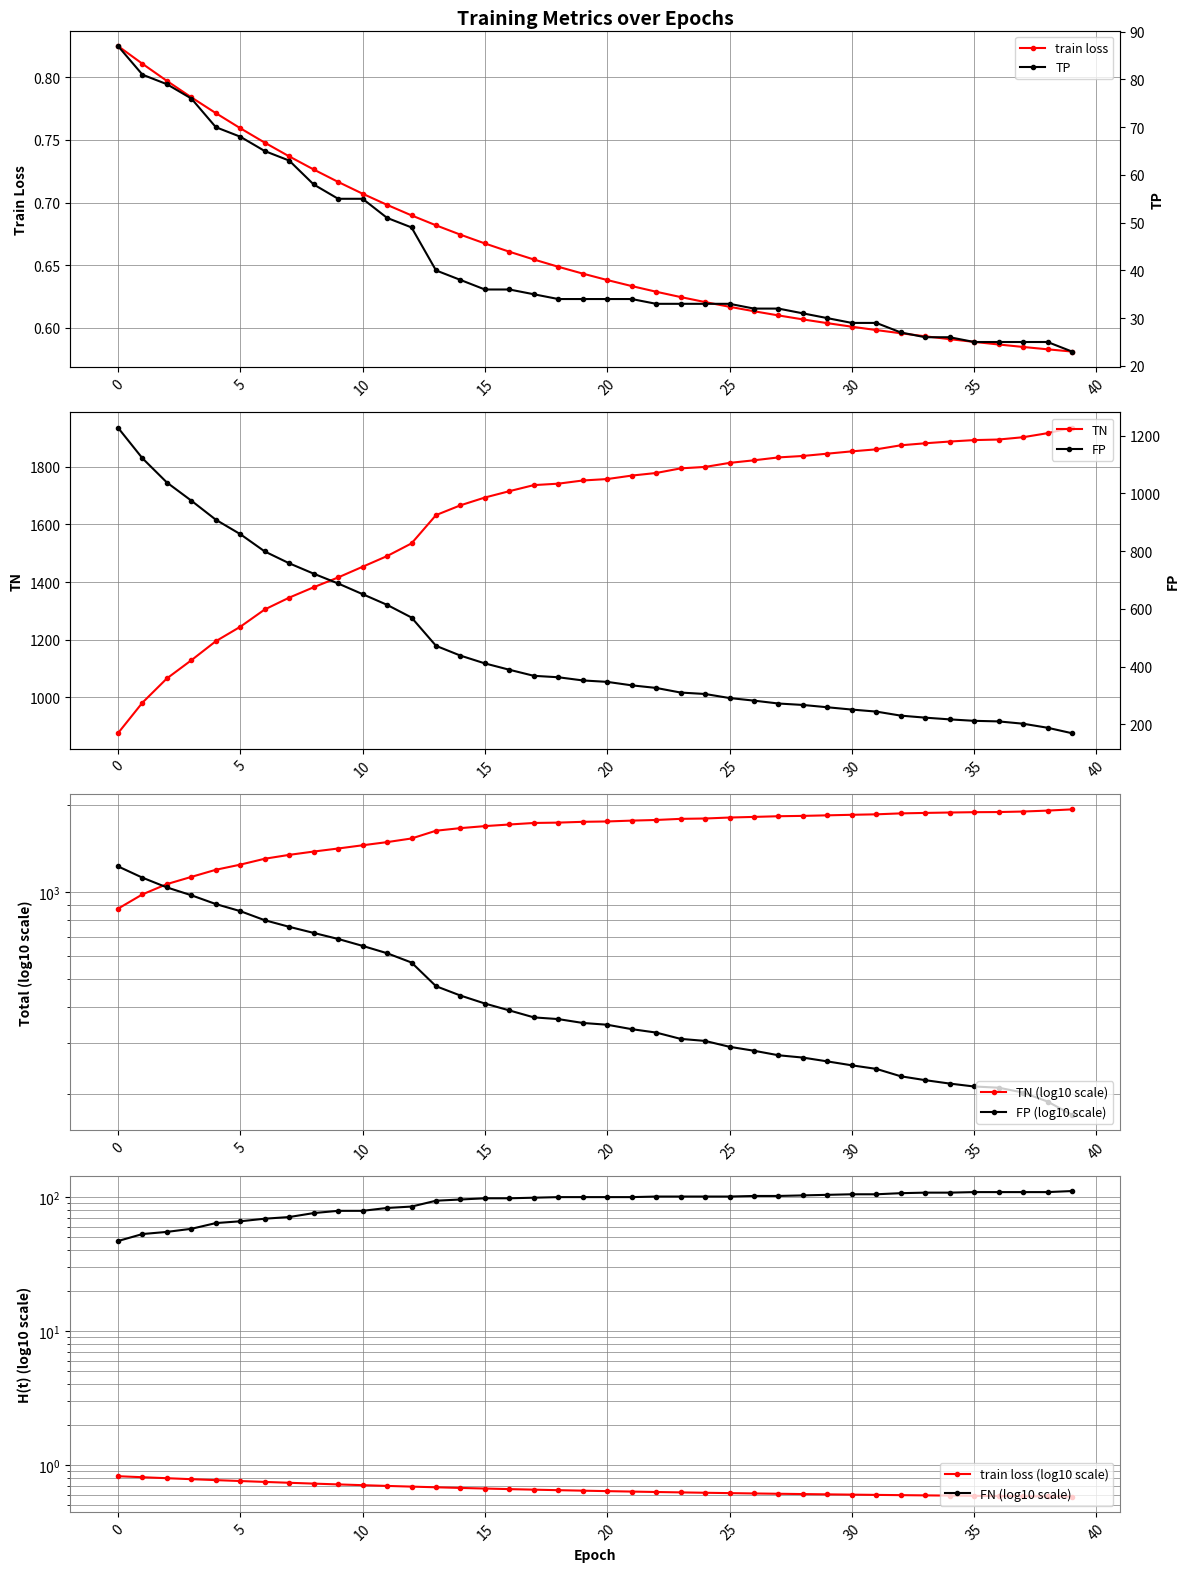

How many train loss values are between 0 and 1?

40